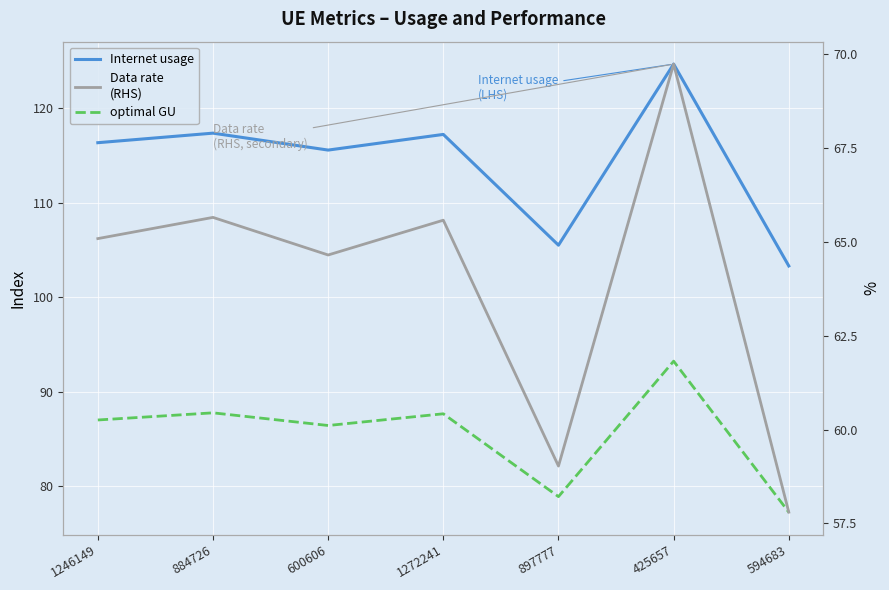

Between 884726 and 897777, which series saw the biggest shift?

Internet usage